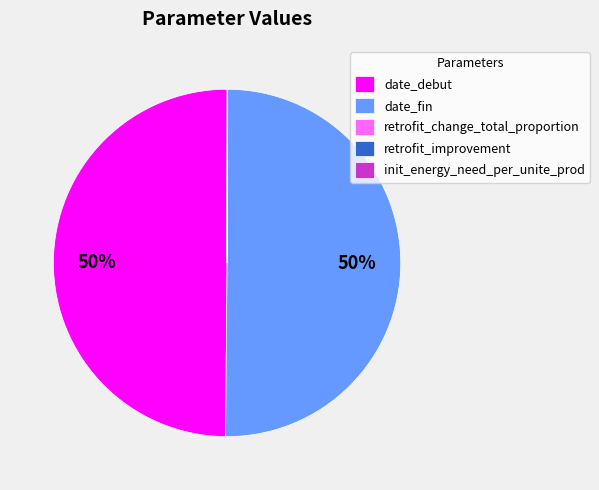

The date_fin slice represents 42% of the pie. True or false?

False